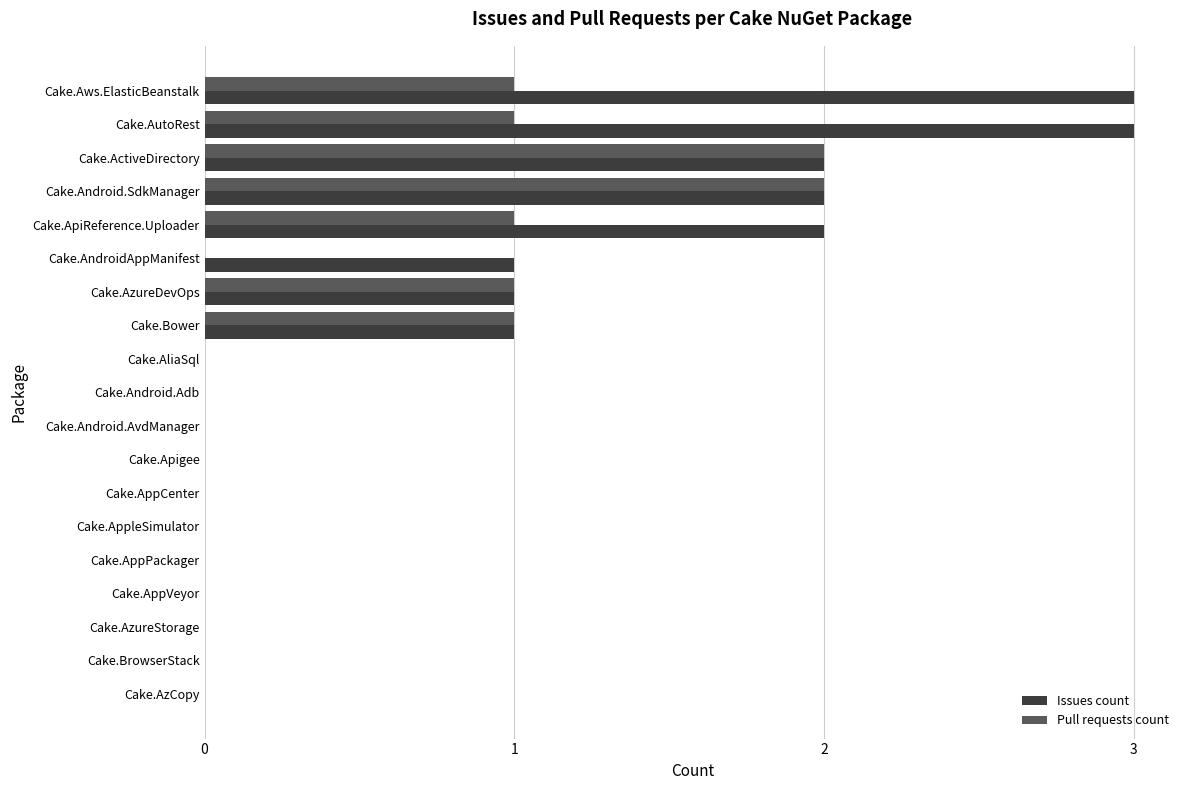

Is it true that Pull requests count equals 0 at Cake.AndroidAppManifest?

True